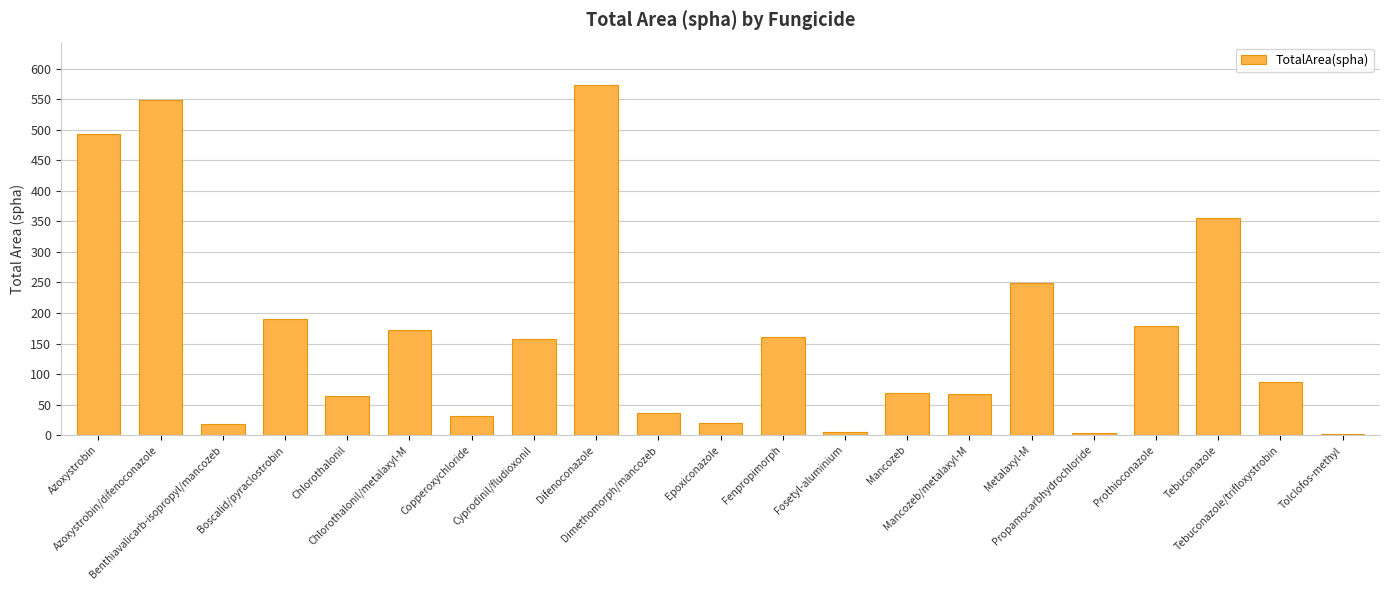

What is the value of the 9th bar from the left?

574.2